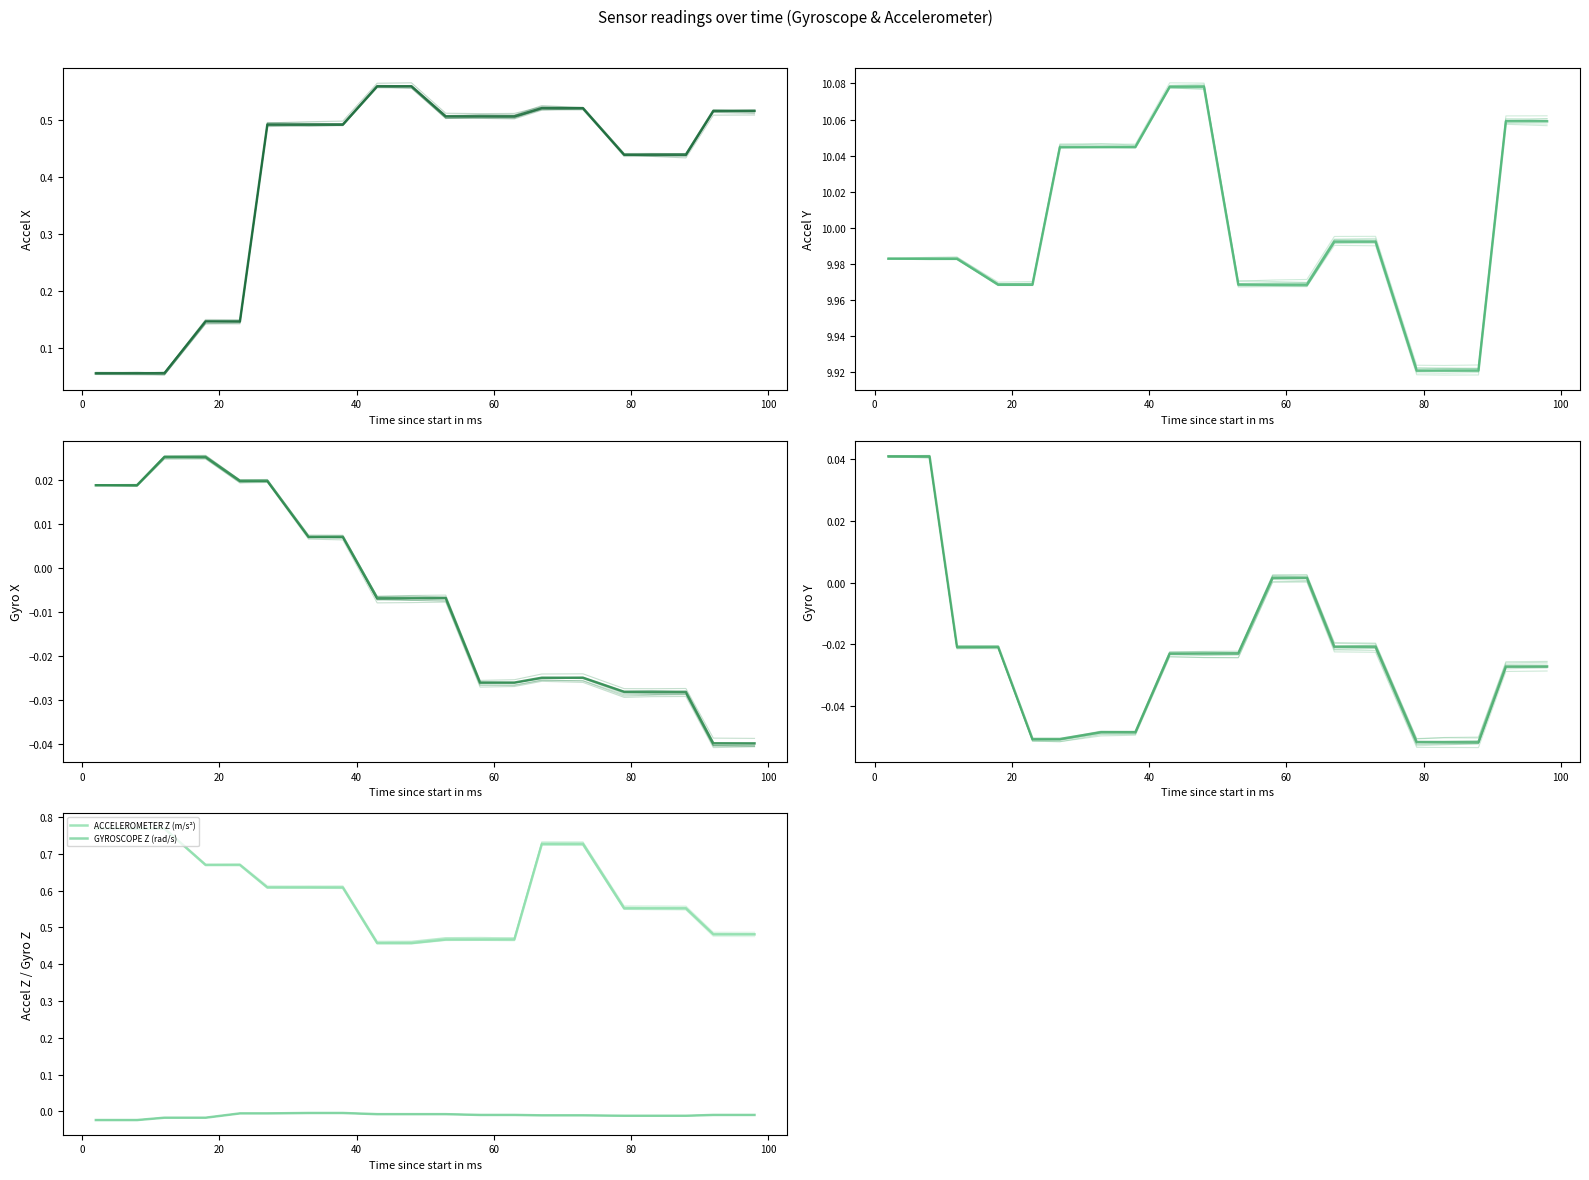

The ACCELEROMETER Y (m/s²) series shows 17.0 at 19. True or false?

False